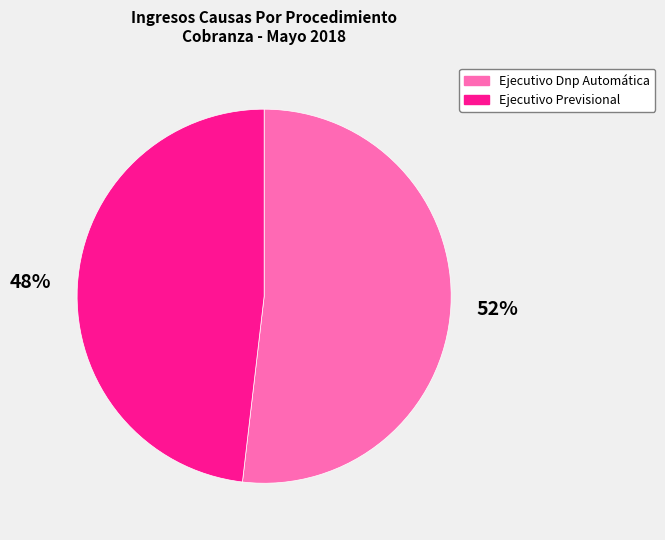

Which category has the biggest portion of the pie?

Ejecutivo Dnp Automática